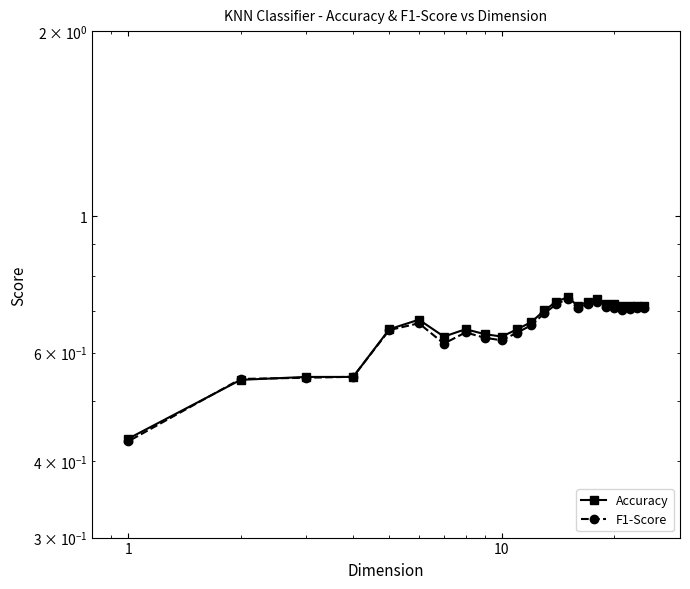

At how many categories does at least one series exceed 0?

24